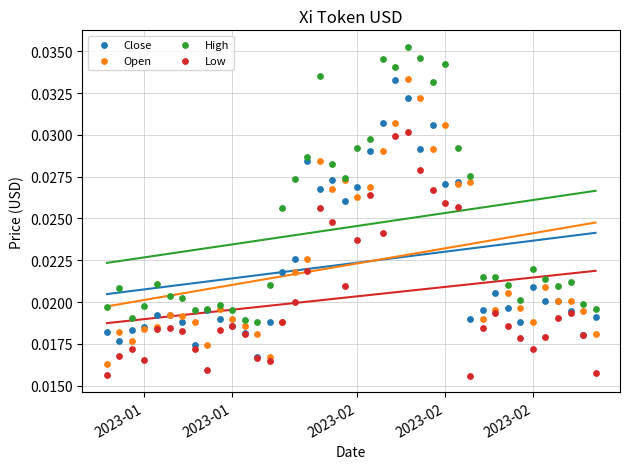

Which series reaches the minimum Y coordinate?

Low